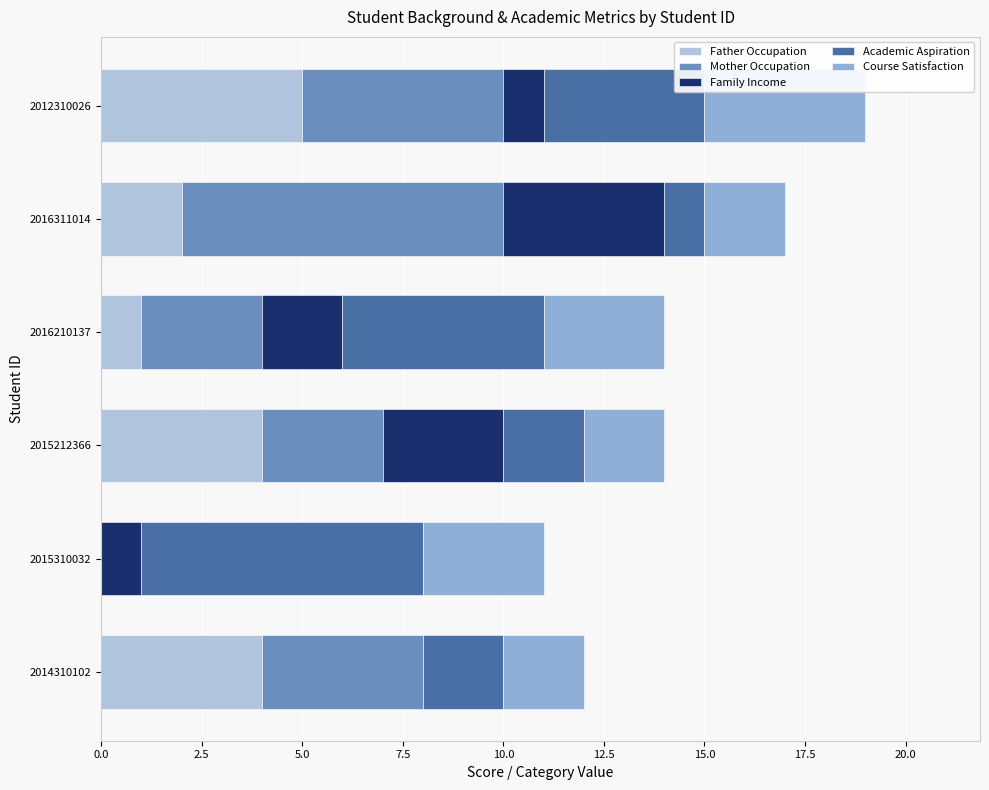

How many data points does each series have?

6